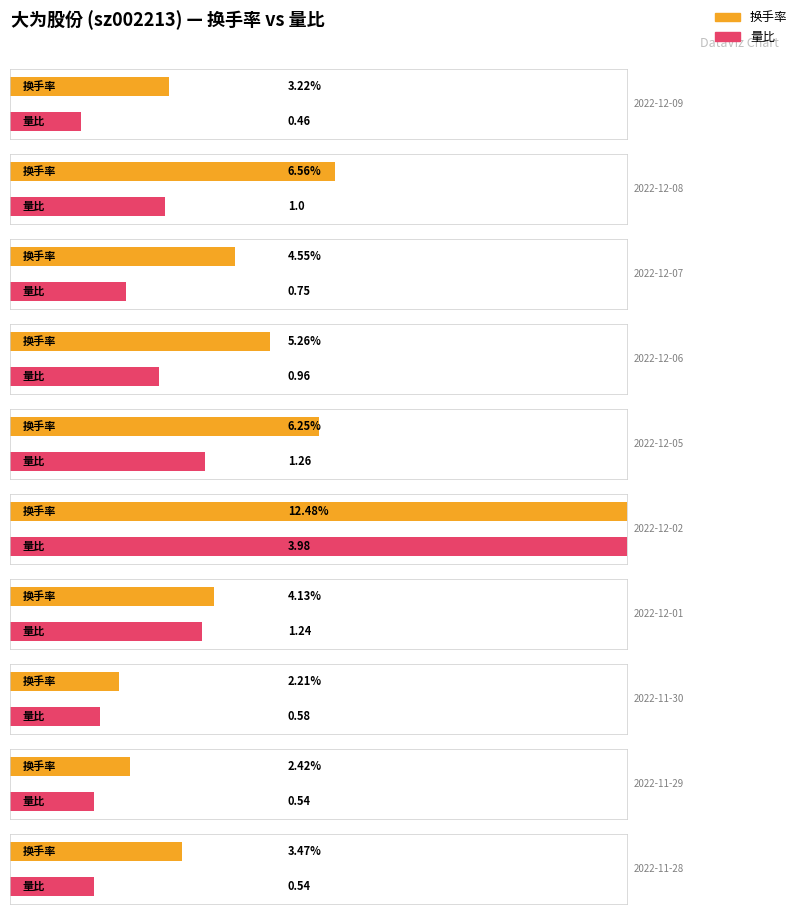

How many data points does each series have?

10